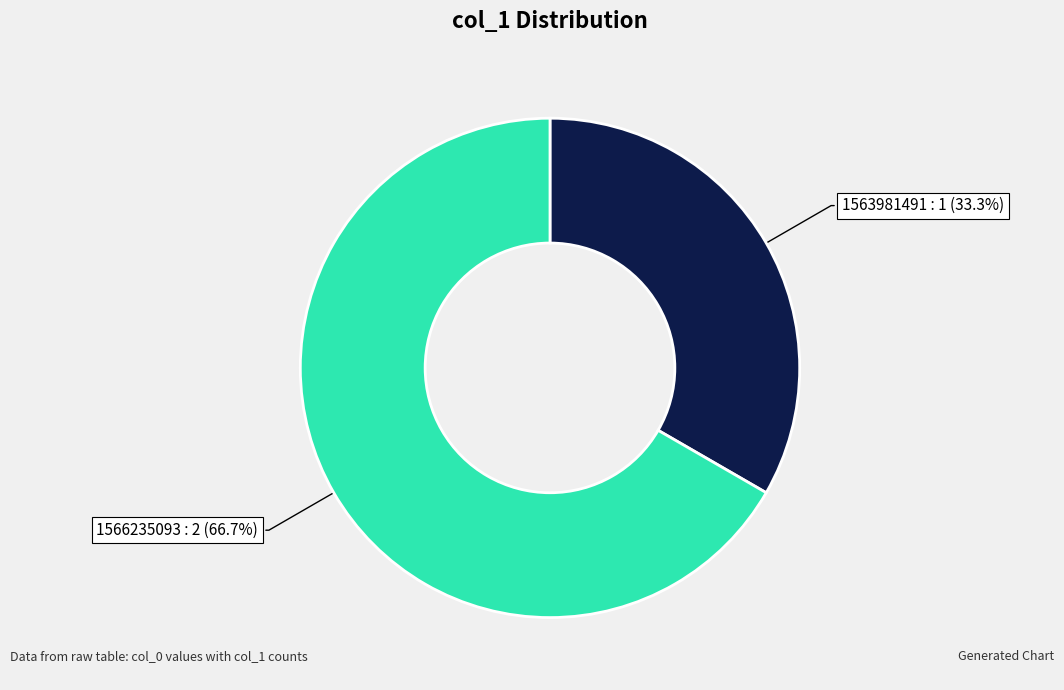

Is there a majority slice in this chart?

Yes